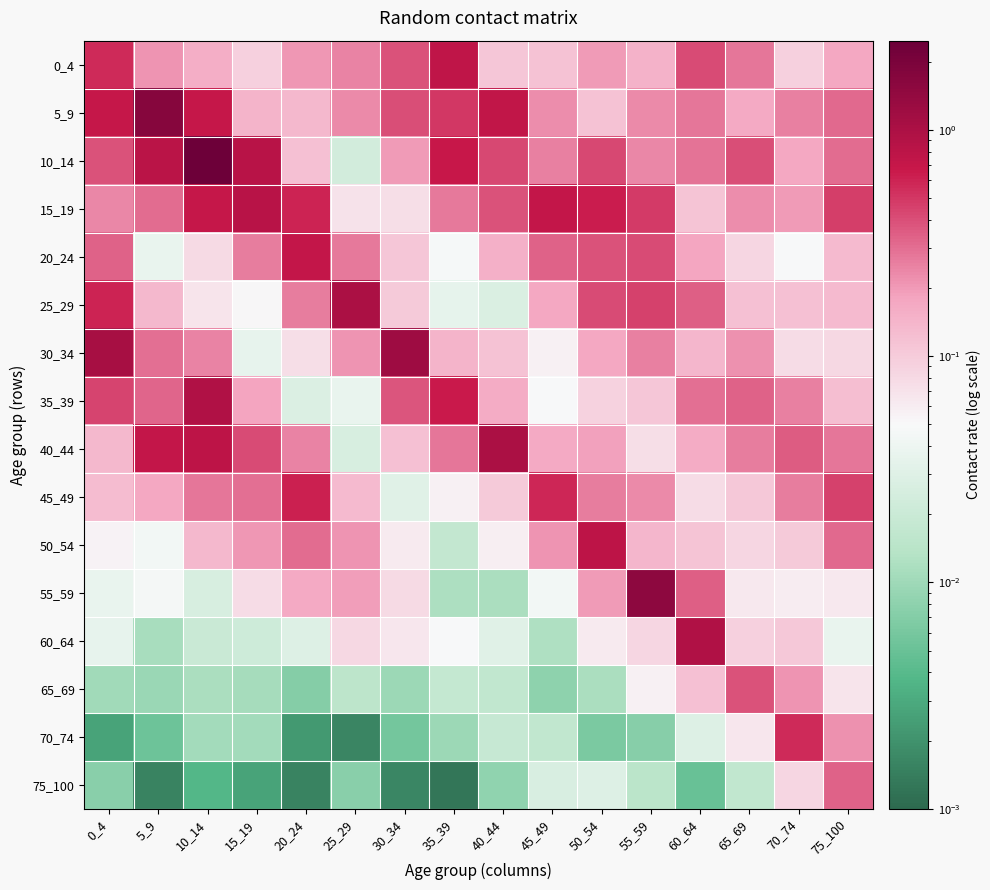

Reading right to left, list all the values displayed in this chart.

0_4: 75_100=0.2	70_74=0.1	65_69=0.3	60_64=0.4	55_59=0.1	50_54=0.2	45_49=0.1	40_44=0.1	35_39=0.8	30_34=0.4	25_29=0.2	20_24=0.2	15_19=0.1	10_14=0.2	5_9=0.2	0_4=0.6
5_9: 75_100=0.3	70_74=0.3	65_69=0.2	60_64=0.3	55_59=0.2	50_54=0.1	45_49=0.2	40_44=0.7	35_39=0.5	30_34=0.4	25_29=0.2	20_24=0.1	15_19=0.1	10_14=0.7	5_9=1.7	0_4=0.7
10_14: 75_100=0.3	70_74=0.2	65_69=0.4	60_64=0.3	55_59=0.2	50_54=0.4	45_49=0.3	40_44=0.4	35_39=0.7	30_34=0.2	25_29=0.0	20_24=0.1	15_19=0.8	10_14=2.5	5_9=0.8	0_4=0.4
15_19: 75_100=0.5	70_74=0.2	65_69=0.2	60_64=0.1	55_59=0.5	50_54=0.6	45_49=0.7	40_44=0.4	35_39=0.3	30_34=0.1	25_29=0.1	20_24=0.6	15_19=0.8	10_14=0.7	5_9=0.3	0_4=0.2
20_24: 75_100=0.1	70_74=0.0	65_69=0.1	60_64=0.2	55_59=0.4	50_54=0.4	45_49=0.3	40_44=0.1	35_39=0.0	30_34=0.1	25_29=0.3	20_24=0.7	15_19=0.3	10_14=0.1	5_9=0.0	0_4=0.3
25_29: 75_100=0.1	70_74=0.1	65_69=0.1	60_64=0.3	55_59=0.5	50_54=0.4	45_49=0.2	40_44=0.0	35_39=0.0	30_34=0.1	25_29=1.0	20_24=0.3	15_19=0.1	10_14=0.1	5_9=0.1	0_4=0.6
30_34: 75_100=0.1	70_74=0.1	65_69=0.2	60_64=0.1	55_59=0.3	50_54=0.2	45_49=0.1	40_44=0.1	35_39=0.1	30_34=1.2	25_29=0.2	20_24=0.1	15_19=0.0	10_14=0.2	5_9=0.3	0_4=1.1
35_39: 75_100=0.1	70_74=0.3	65_69=0.3	60_64=0.3	55_59=0.1	50_54=0.1	45_49=0.0	40_44=0.2	35_39=0.7	30_34=0.4	25_29=0.0	20_24=0.0	15_19=0.2	10_14=0.9	5_9=0.3	0_4=0.4
40_44: 75_100=0.3	70_74=0.4	65_69=0.3	60_64=0.2	55_59=0.1	50_54=0.2	45_49=0.2	40_44=1.0	35_39=0.3	30_34=0.1	25_29=0.0	20_24=0.2	15_19=0.4	10_14=0.8	5_9=0.7	0_4=0.1
45_49: 75_100=0.5	70_74=0.3	65_69=0.1	60_64=0.1	55_59=0.2	50_54=0.3	45_49=0.6	40_44=0.1	35_39=0.1	30_34=0.0	25_29=0.1	20_24=0.6	15_19=0.3	10_14=0.3	5_9=0.2	0_4=0.1
50_54: 75_100=0.3	70_74=0.1	65_69=0.1	60_64=0.1	55_59=0.1	50_54=0.8	45_49=0.2	40_44=0.1	35_39=0.0	30_34=0.1	25_29=0.2	20_24=0.3	15_19=0.2	10_14=0.1	5_9=0.0	0_4=0.1
55_59: 75_100=0.1	70_74=0.1	65_69=0.1	60_64=0.3	55_59=1.5	50_54=0.2	45_49=0.0	40_44=0.0	35_39=0.0	30_34=0.1	25_29=0.2	20_24=0.2	15_19=0.1	10_14=0.0	5_9=0.0	0_4=0.0
60_64: 75_100=0.0	70_74=0.1	65_69=0.1	60_64=0.9	55_59=0.1	50_54=0.1	45_49=0.0	40_44=0.0	35_39=0.1	30_34=0.1	25_29=0.1	20_24=0.0	15_19=0.0	10_14=0.0	5_9=0.0	0_4=0.0
65_69: 75_100=0.1	70_74=0.2	65_69=0.4	60_64=0.1	55_59=0.1	50_54=0.0	45_49=0.0	40_44=0.0	35_39=0.0	30_34=0.0	25_29=0.0	20_24=0.0	15_19=0.0	10_14=0.0	5_9=0.0	0_4=0.0
70_74: 75_100=0.2	70_74=0.6	65_69=0.1	60_64=0.0	55_59=0.0	50_54=0.0	45_49=0.0	40_44=0.0	35_39=0.0	30_34=0.0	25_29=0.0	20_24=0.0	15_19=0.0	10_14=0.0	5_9=0.0	0_4=0.0
75_100: 75_100=0.3	70_74=0.1	65_69=0.0	60_64=0.0	55_59=0.0	50_54=0.0	45_49=0.0	40_44=0.0	35_39=0.0	30_34=0.0	25_29=0.0	20_24=0.0	15_19=0.0	10_14=0.0	5_9=0.0	0_4=0.0